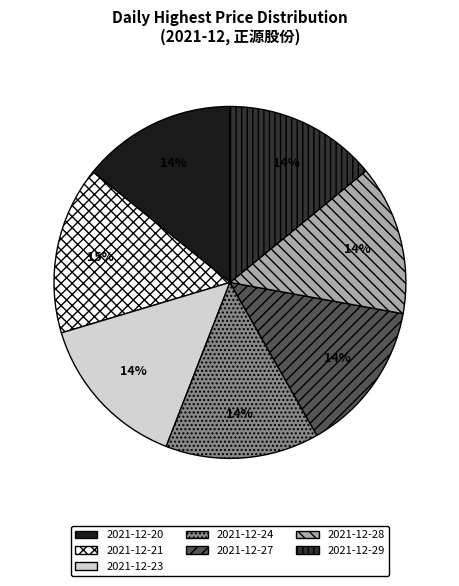

Is the sum of 2021-12-21 and 2021-12-29 greater than half?

No